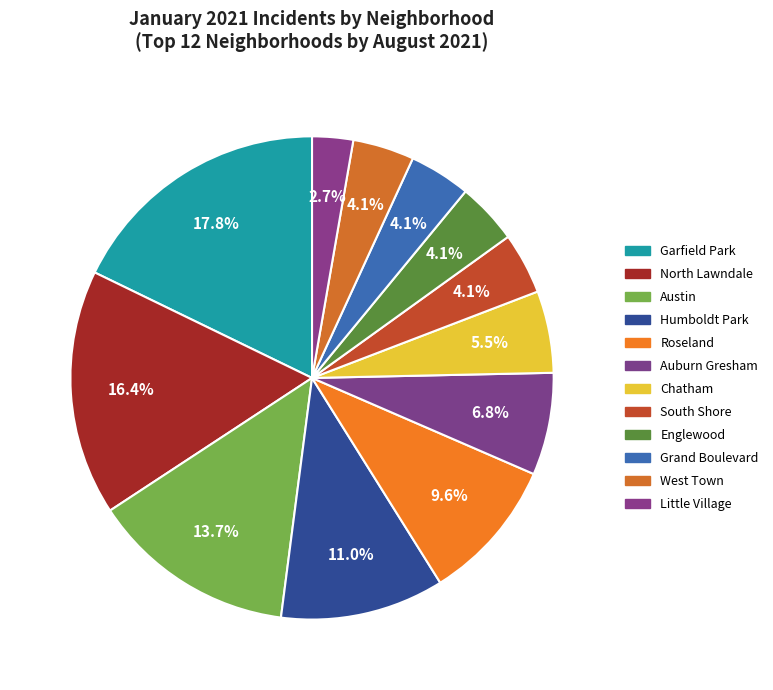

The West Town slice represents 4% of the pie. True or false?

True